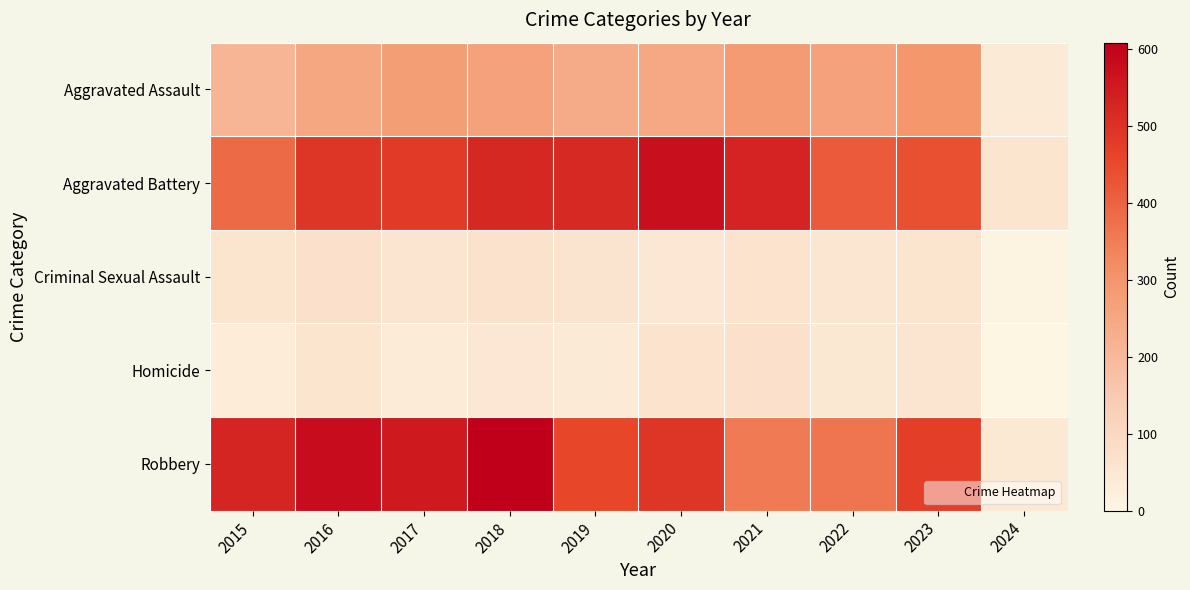

At how many categories does at least one series exceed 400?

9